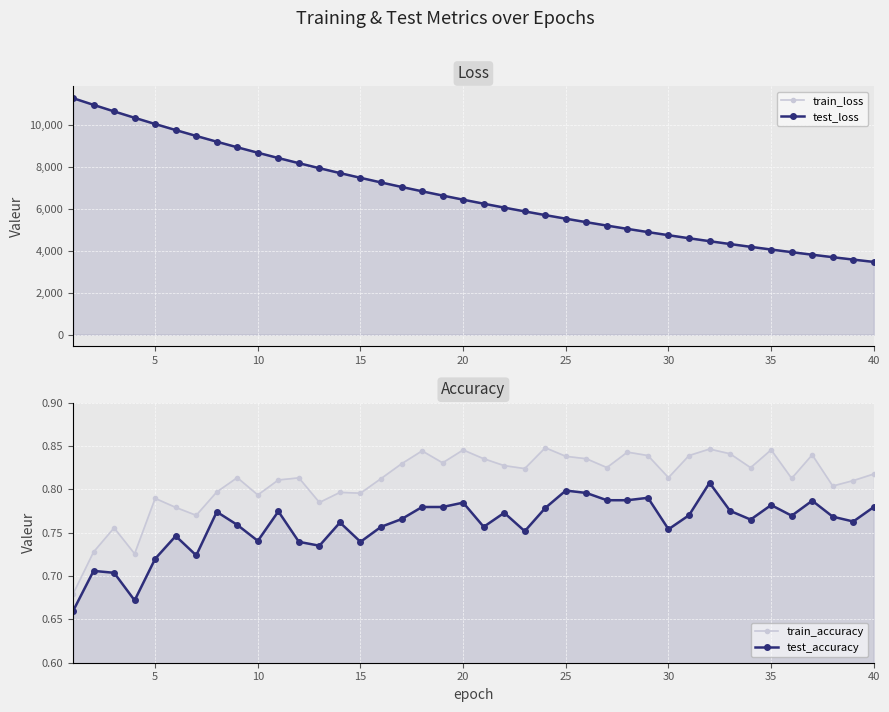

Is the value of test_loss at 21 greater than the value of train_loss at 27?

Yes